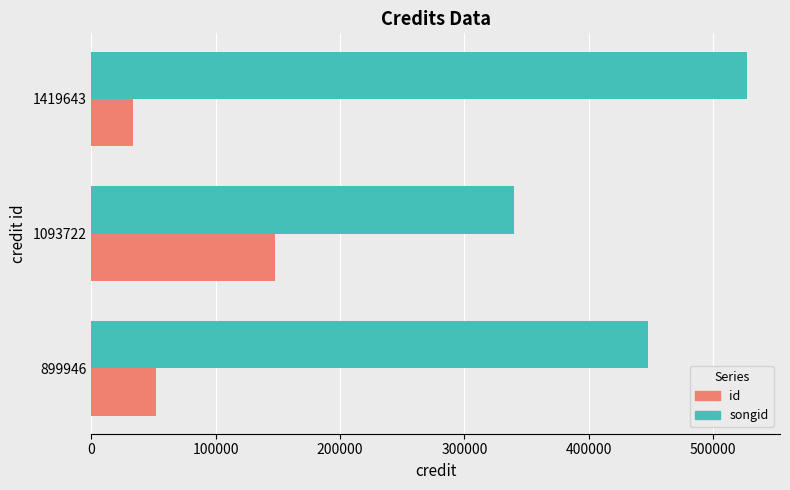

Which series has the largest total across all categories?

songid